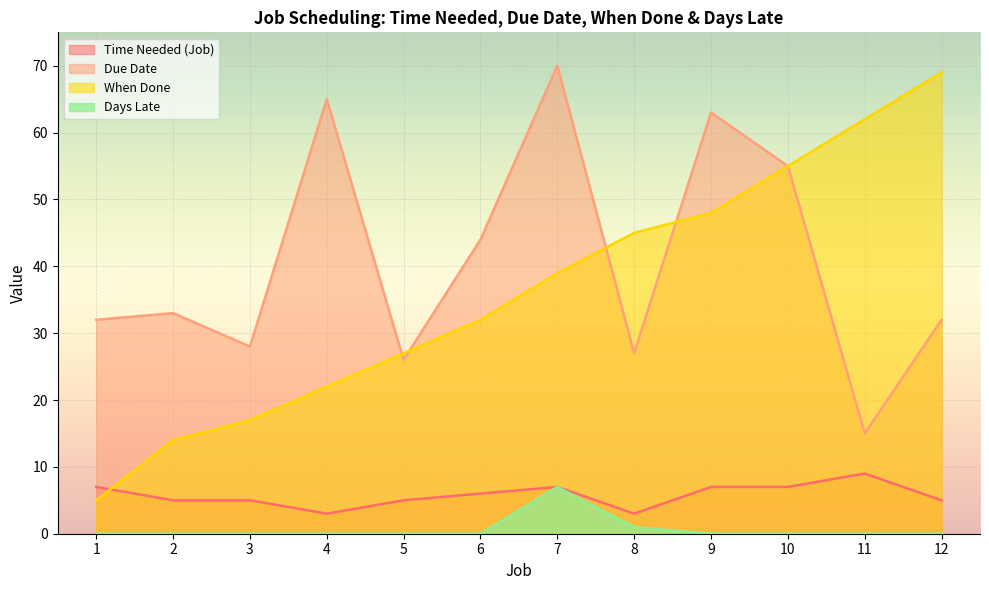

List the series in order of their peak value, highest first.

Due Date, When Done, Time Needed (Job), Days Late